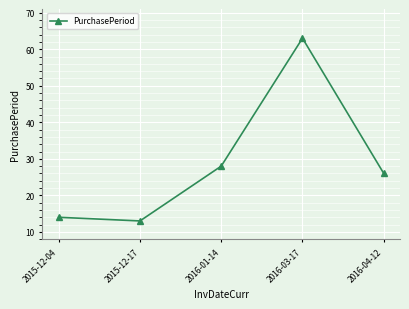

Approximately how many times larger is the value at 2016-03-17 compared to 2015-12-04?

4.5